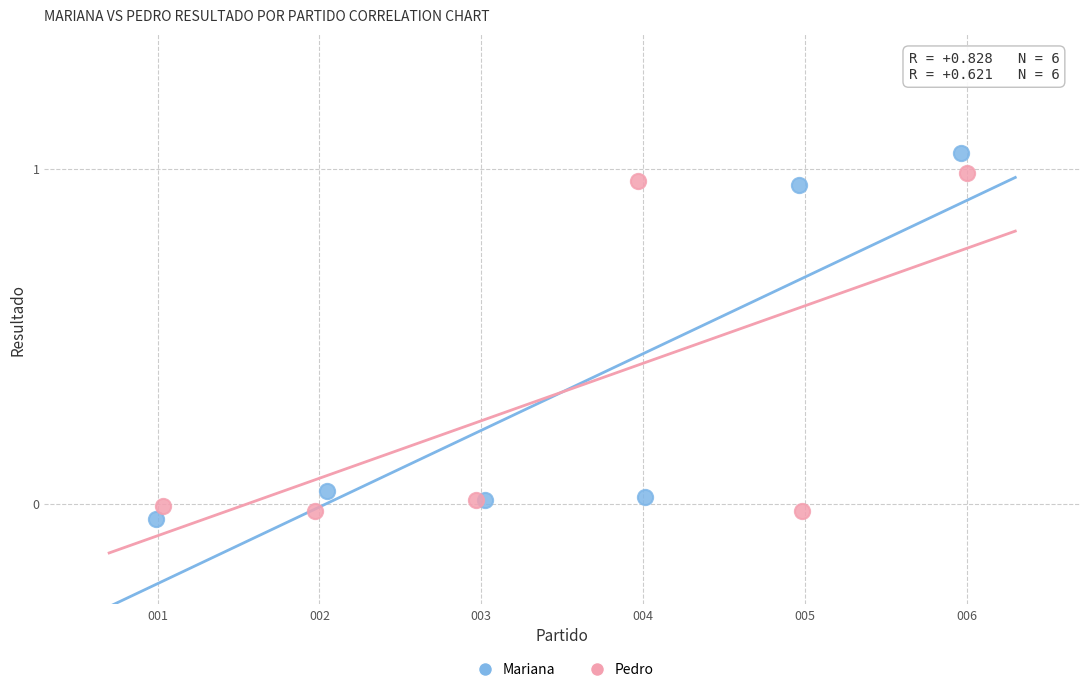

Which series has the largest Y range (max minus min)?

Mariana